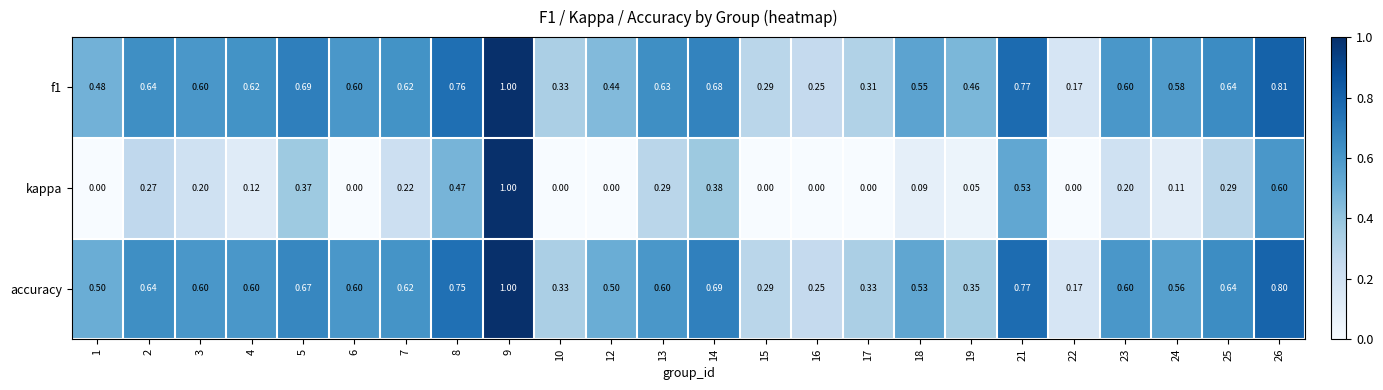

Which series changed the most between 5 and 9?

kappa